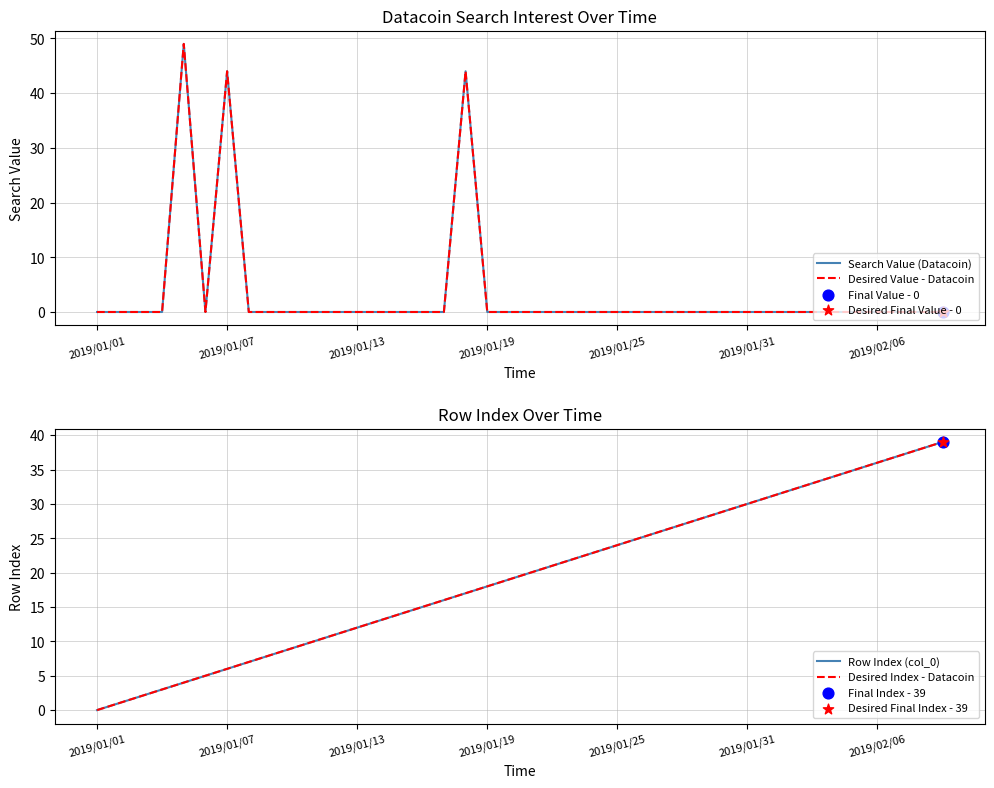

What is the total value across all series at 29?

58